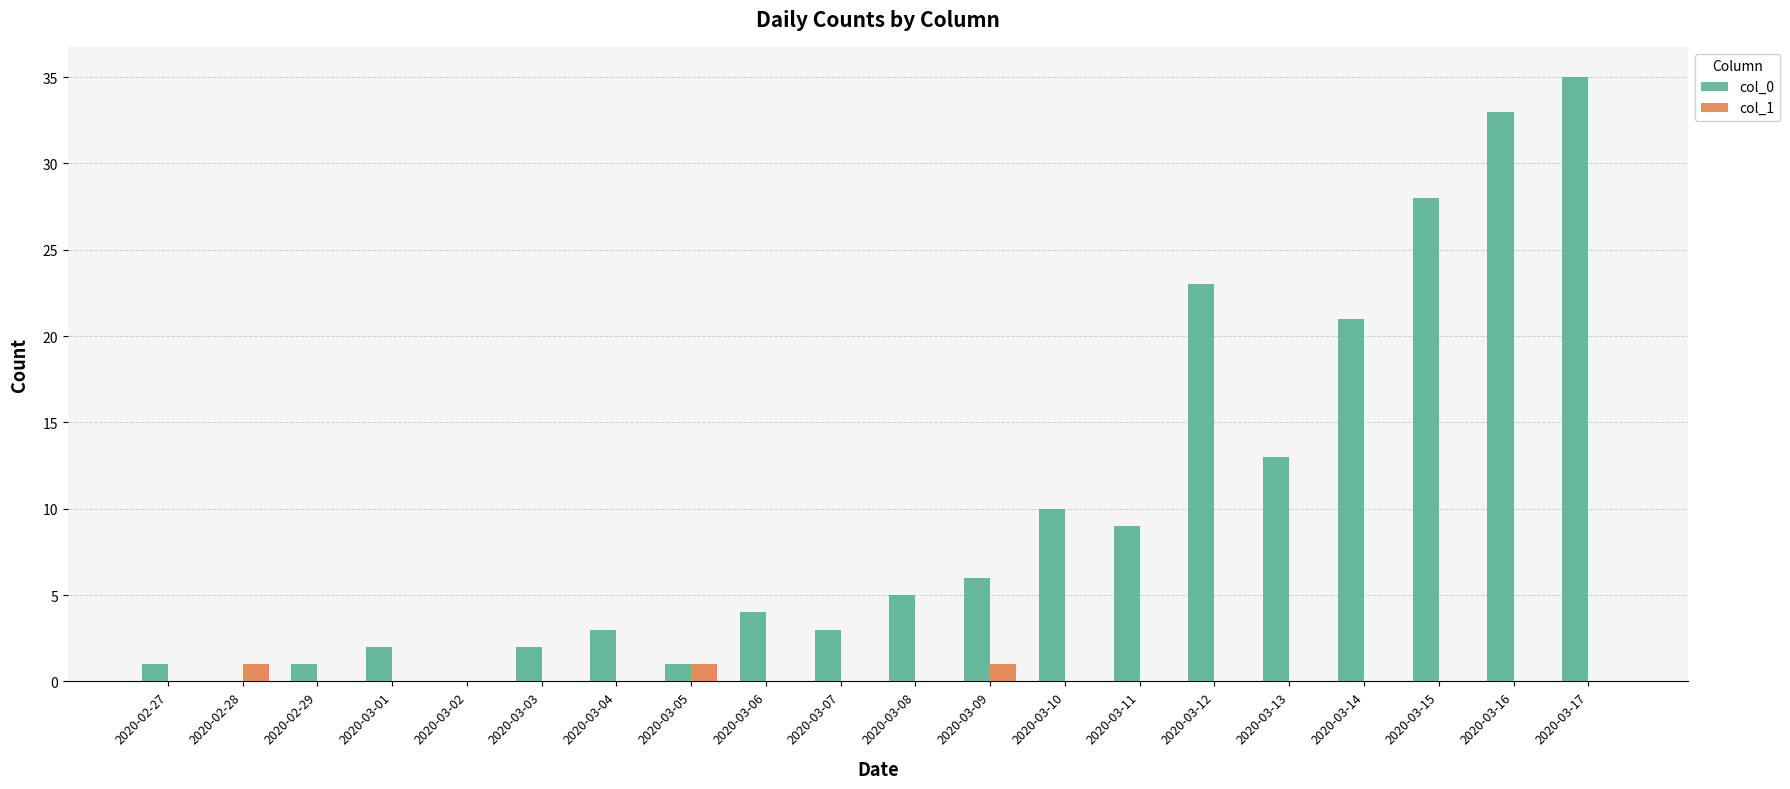

Reading left to right, list all the values displayed in this chart.

col_0: 1	0	1	2	0	2	3	1	4	3	5	6	10	9	23	13	21	28	33	35
col_1: 0	1	0	0	0	0	0	1	0	0	0	1	0	0	0	0	0	0	0	0